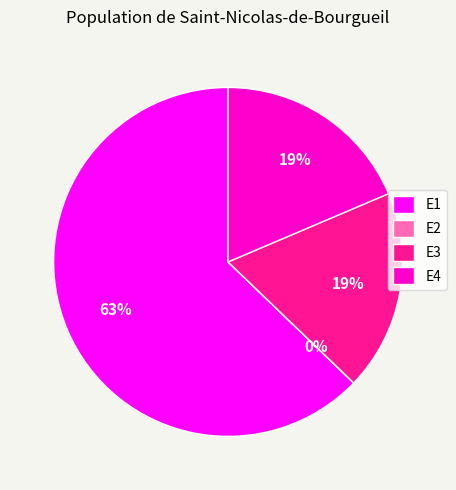

To the nearest percent, what percentage of the pie is E3?

19%